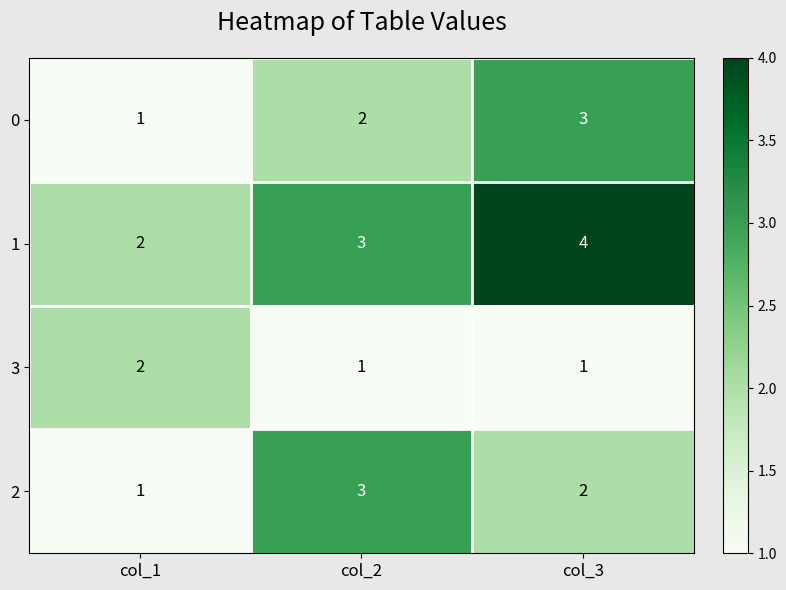

What is the total value across all series at col_2?

9